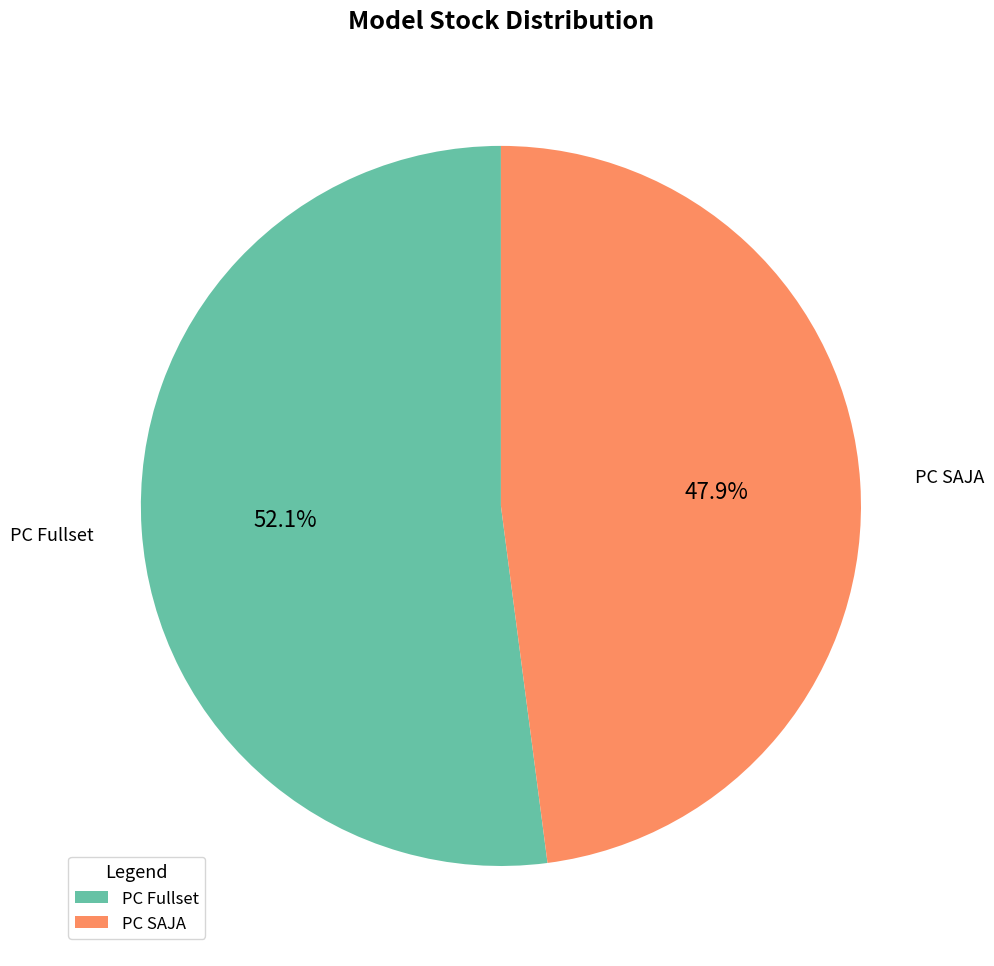

Approximately how many times larger is the value at PC Fullset compared to PC SAJA?

1.1